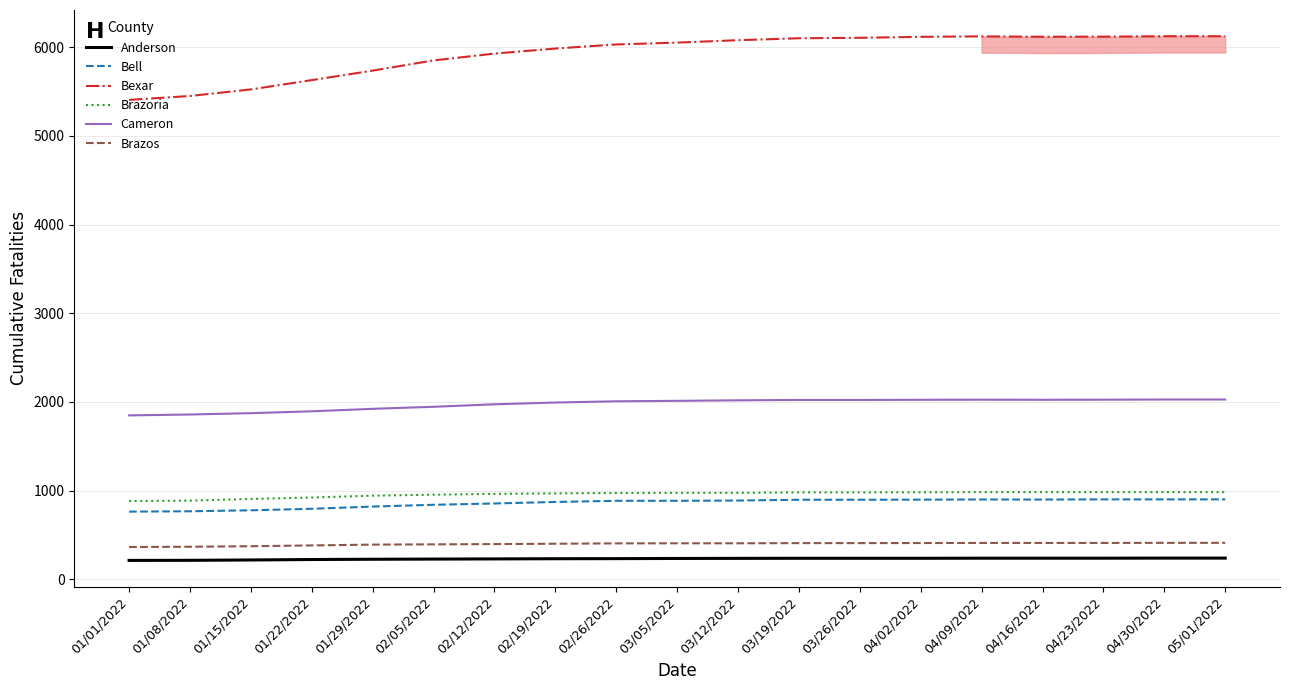

What is the sum of the Anderson values at 01/22/2022 and 01/15/2022?

441